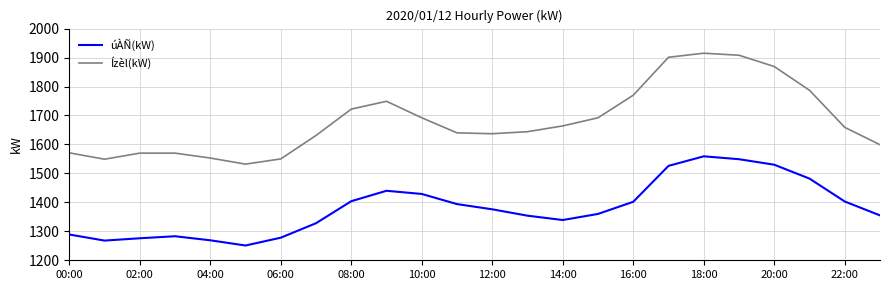

Which series has the widest spread of values?

Ízèl(kW)